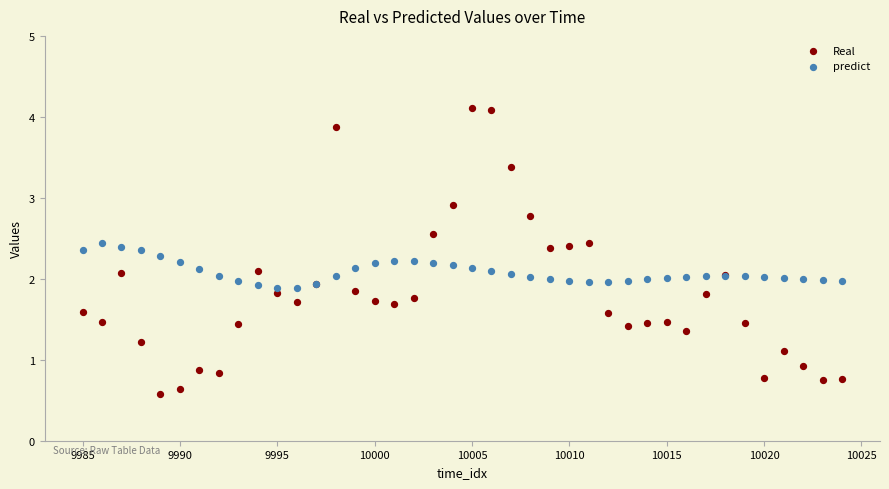

Which series has the widest spread of Y values?

Real